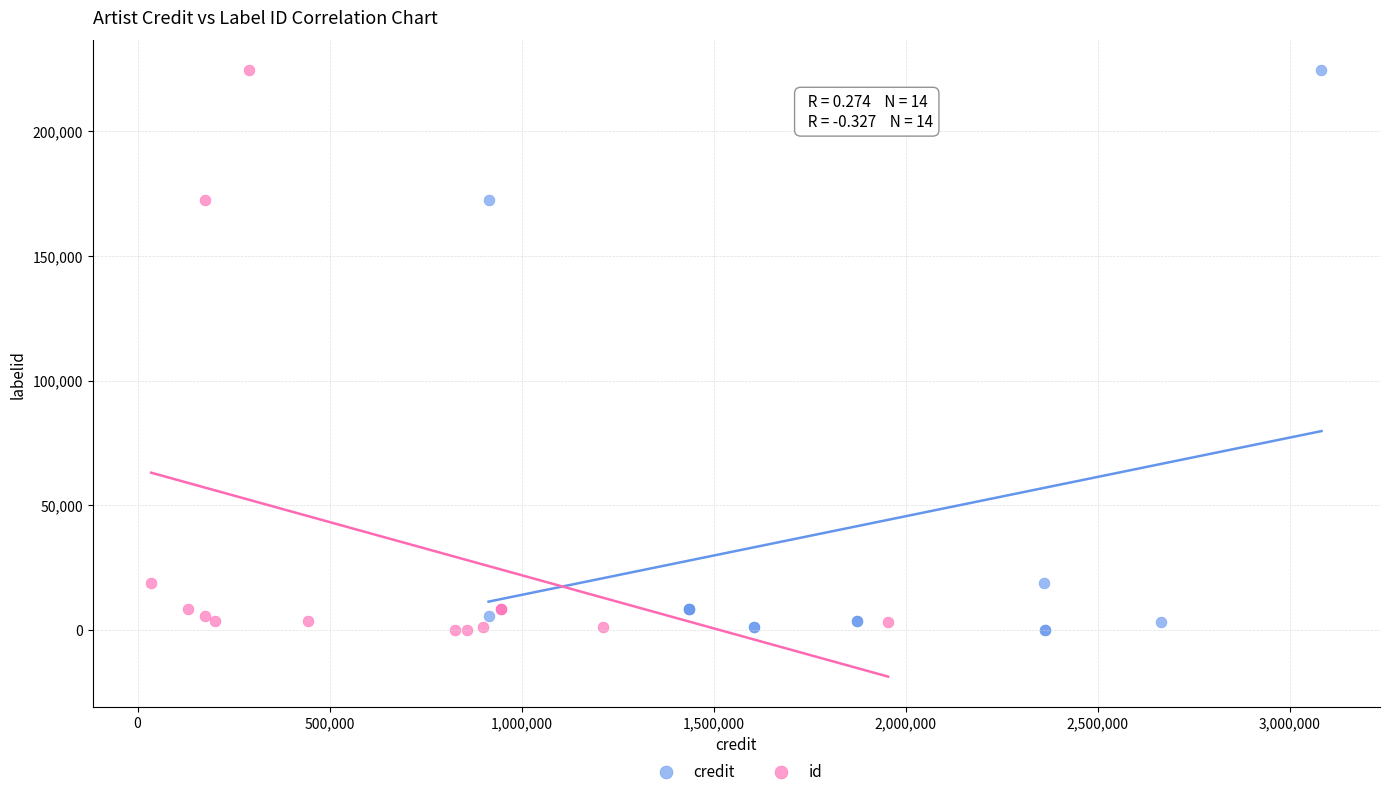

What are all the series names shown in the legend?

credit, id